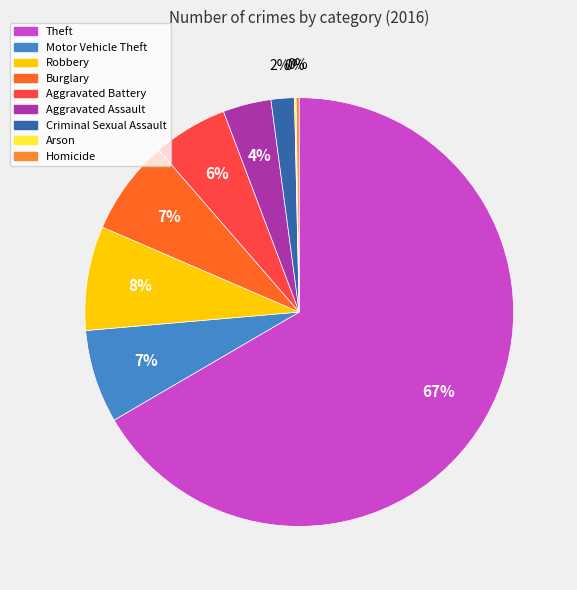

How many segments does this pie chart have?

9